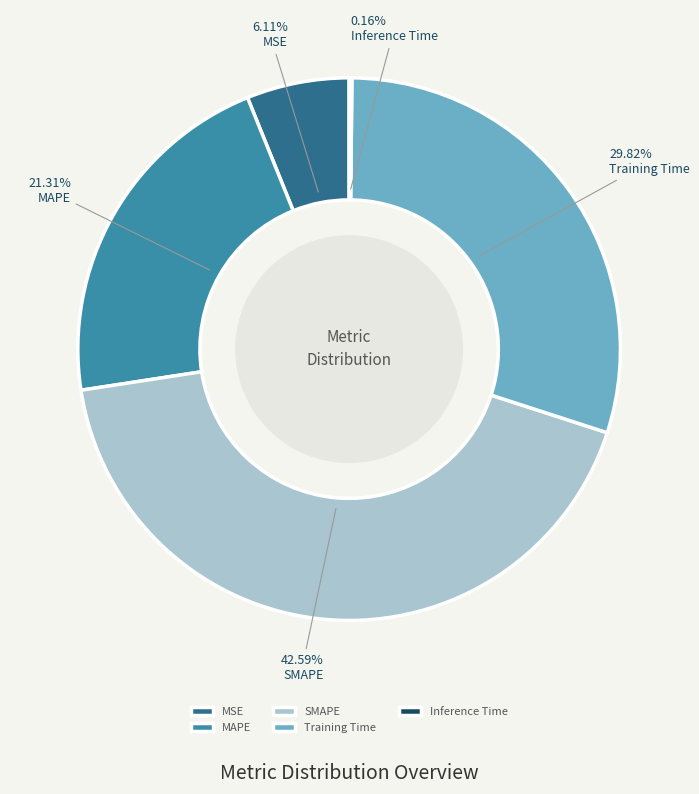

What is the largest slice in the pie chart?

SMAPE